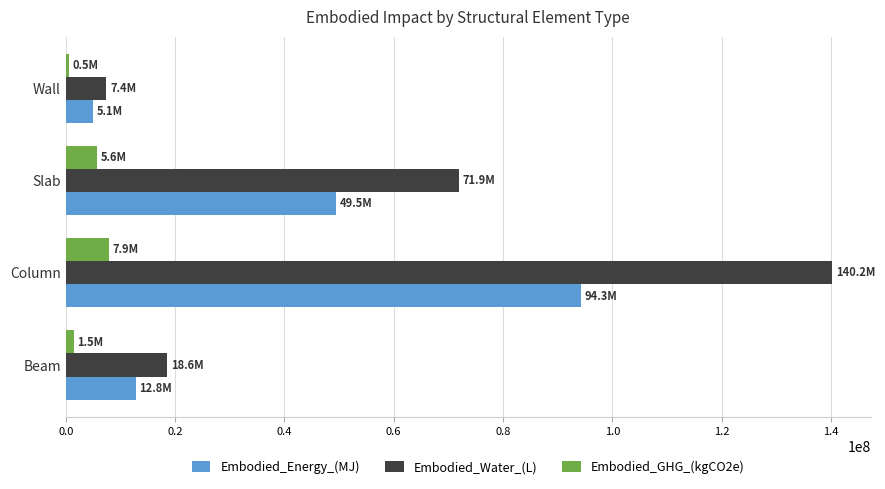

Which category has the lowest value in the Embodied_Water_(L) series?

Wall